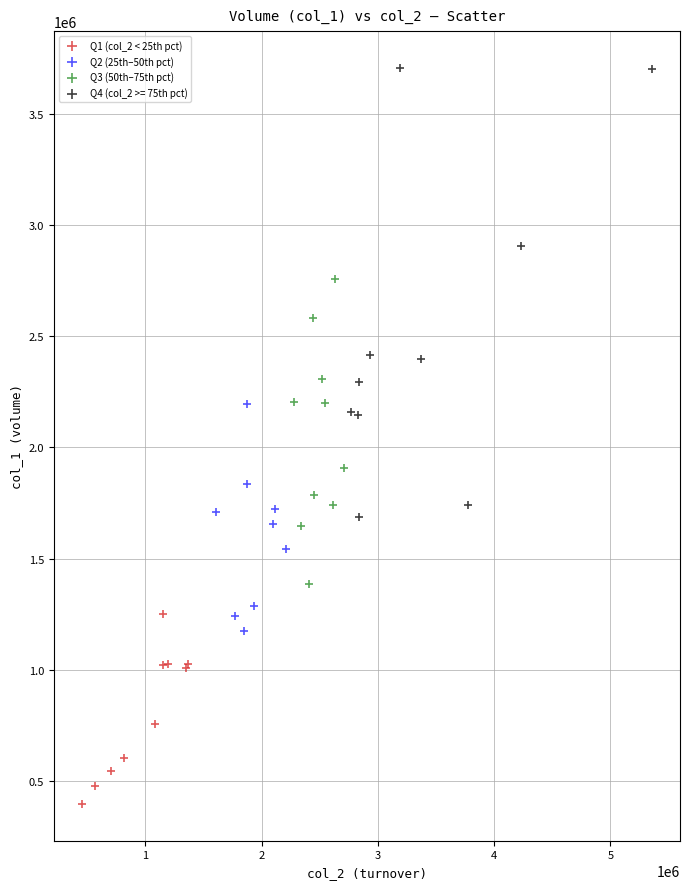

Which series has the largest Y range (max minus min)?

Q4 (col_2 >= 75th pct)